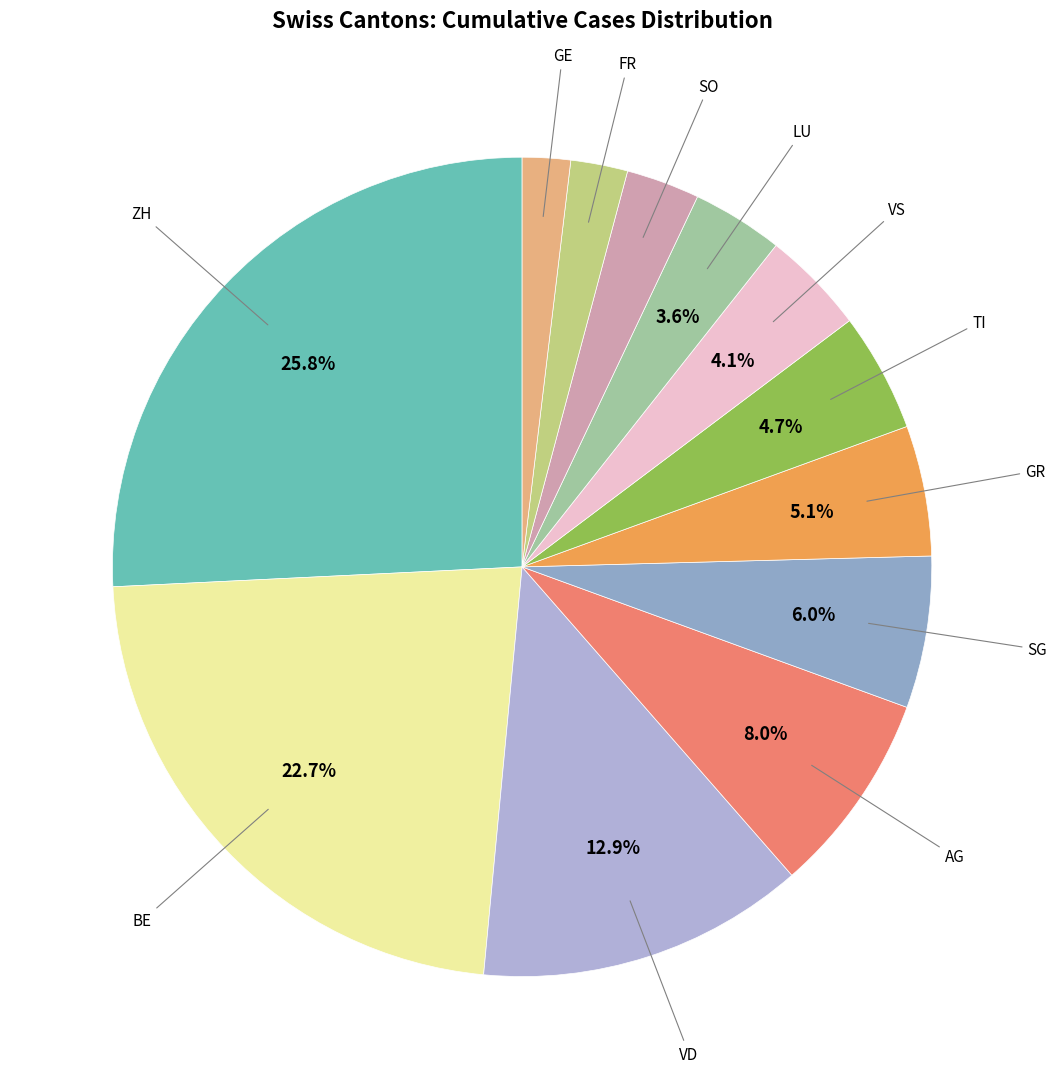

How many slices are in this pie chart?

12